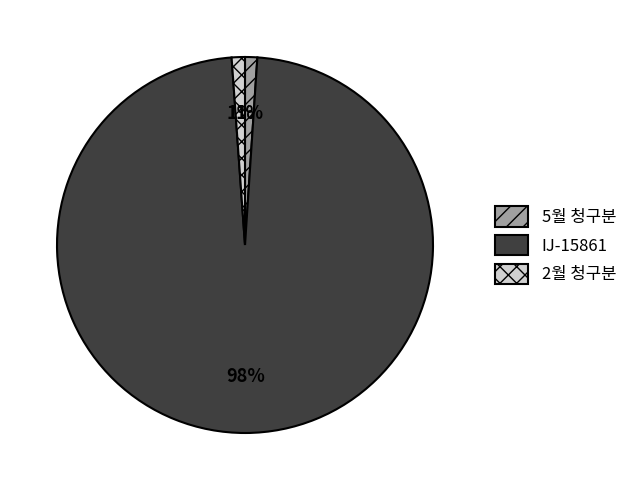

To the nearest percent, what is the average slice percentage?

33%